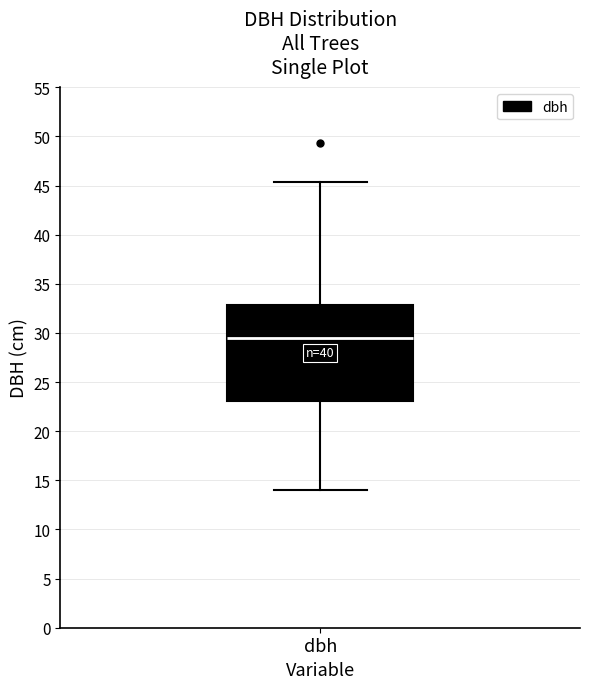

Transcribe this box plot: give where the median line is, the range the box spans, and where the two whiskers end, as read against the y-axis. The values are not printed on the chart, so give them approximately, as read against the axis.

median 29.5, box 23.0 to 33.0, whiskers 14.0 to 45.5